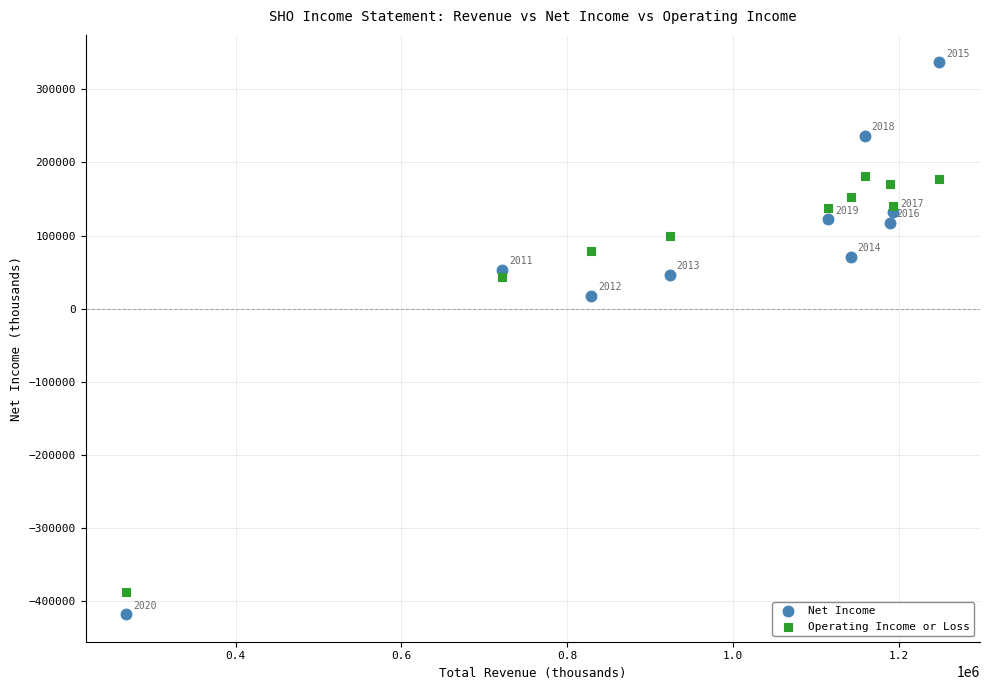

Which series has the widest spread of Y values?

Net Income